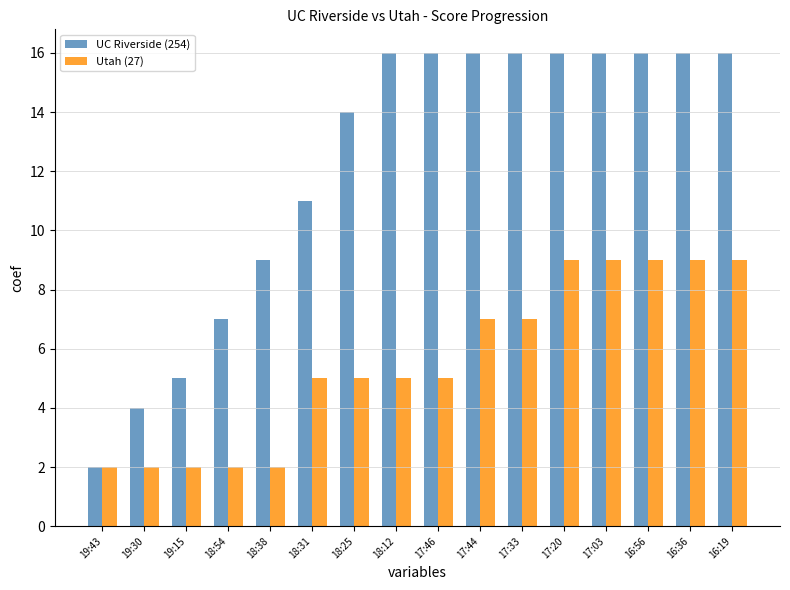

Rank the series by their average value, from highest to lowest.

UC Riverside (254), Utah (27)